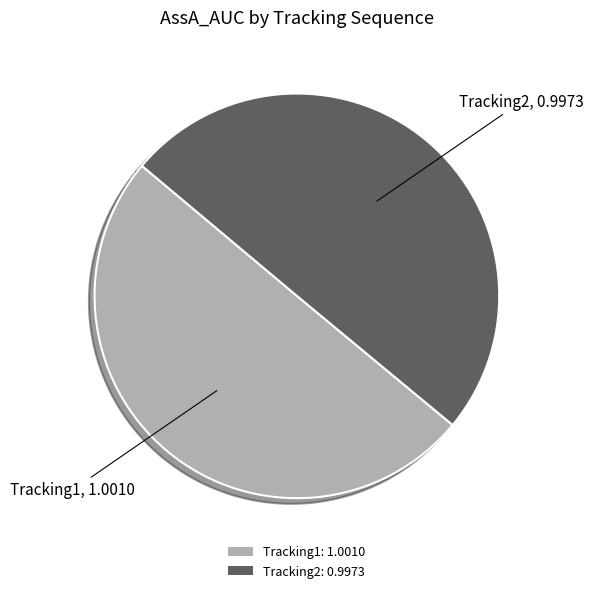

Combined, do Tracking2: 0.9973 and Tracking1: 1.0010 account for over 50%?

Yes